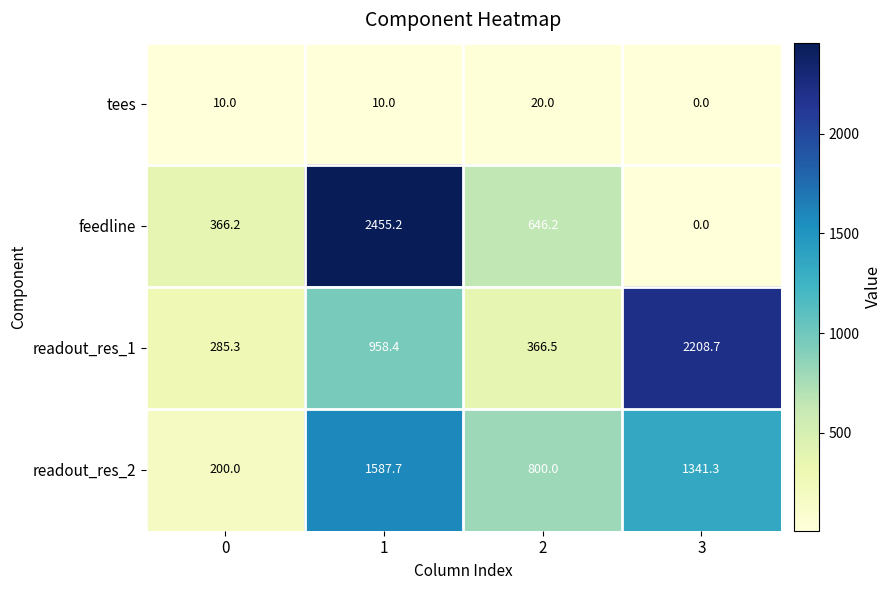

Rank the series at 2 from highest to lowest value.

readout_res_2, feedline, readout_res_1, tees